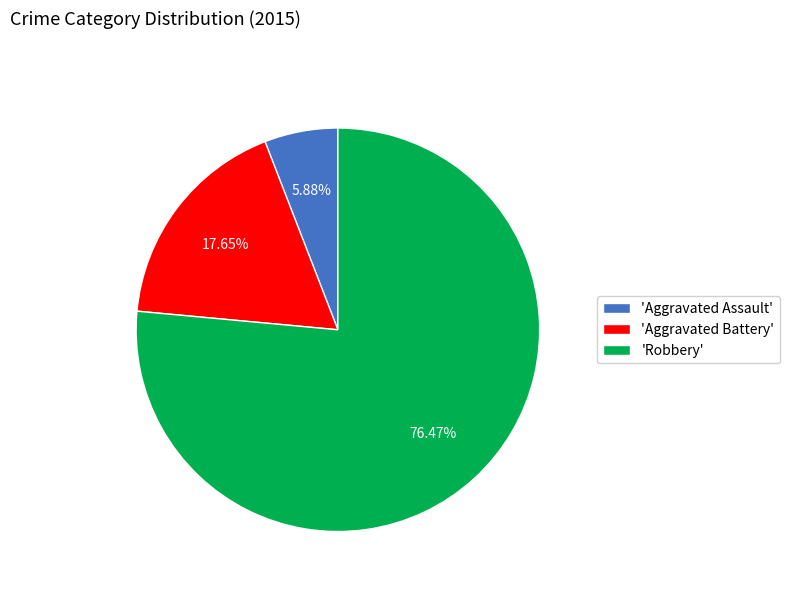

Count the number of slices in the pie.

3